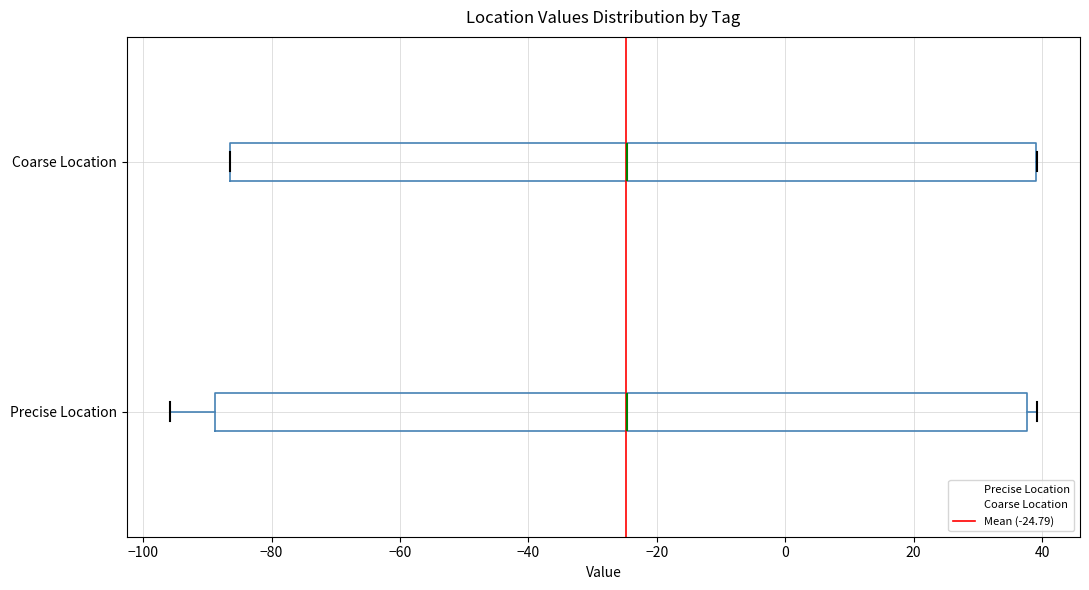

Reading bottom to top, transcribe this box plot: for each box, give where its median line is, the range the box spans, and where its two whiskers end, as read against the x-axis. The values are not printed on the chart, so give them approximately, as read against the axis.

Precise Location: median -24, box -88 to 38, whiskers -96 to 40
Coarse Location: median -24, box -86 to 40, whiskers -86 to 40